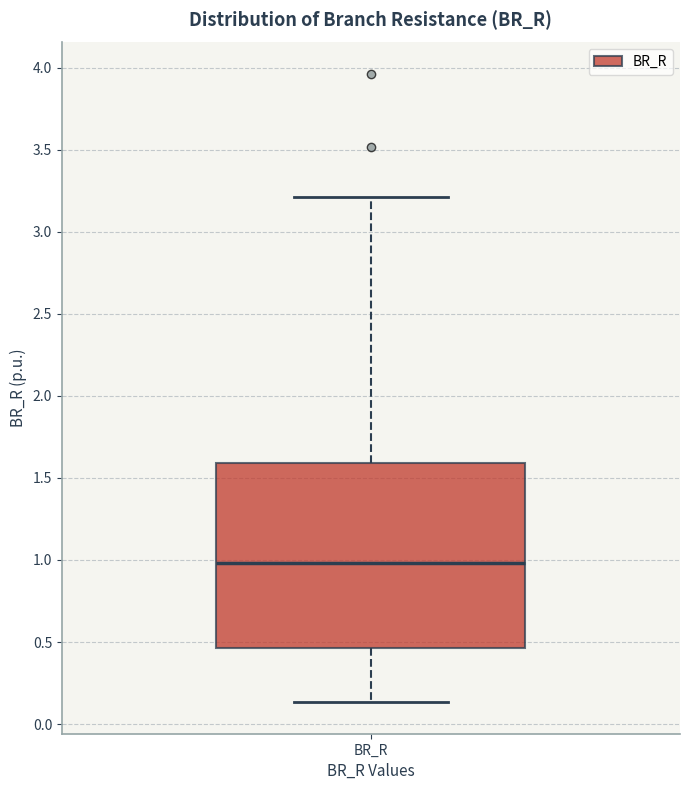

Transcribe this box plot: give where the median line is, the range the box spans, and where the two whiskers end, as read against the y-axis. The values are not printed on the chart, so give them approximately, as read against the axis.

median 1.00, box 0.45 to 1.60, whiskers 0.15 to 3.20